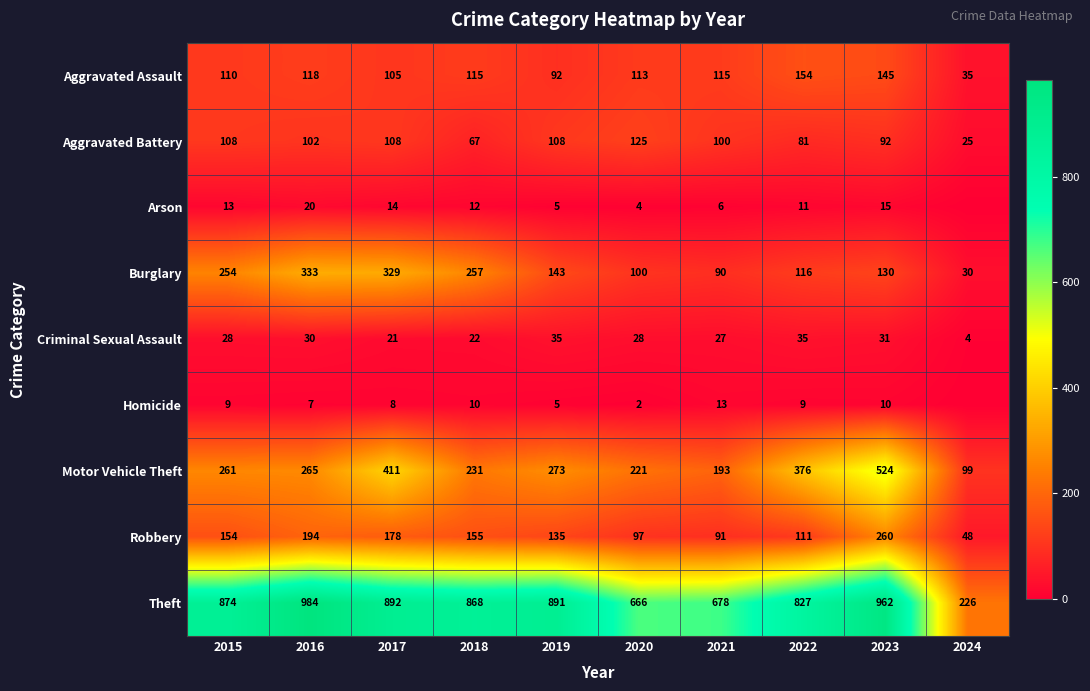

What is the approximate value of Aggravated Battery at 2020?

125